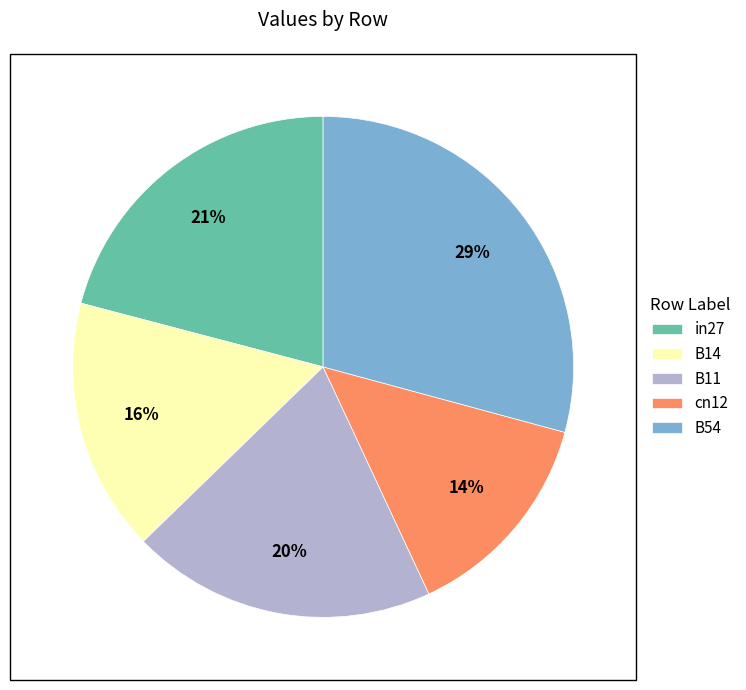

Between in27 and B11, which is larger?

in27